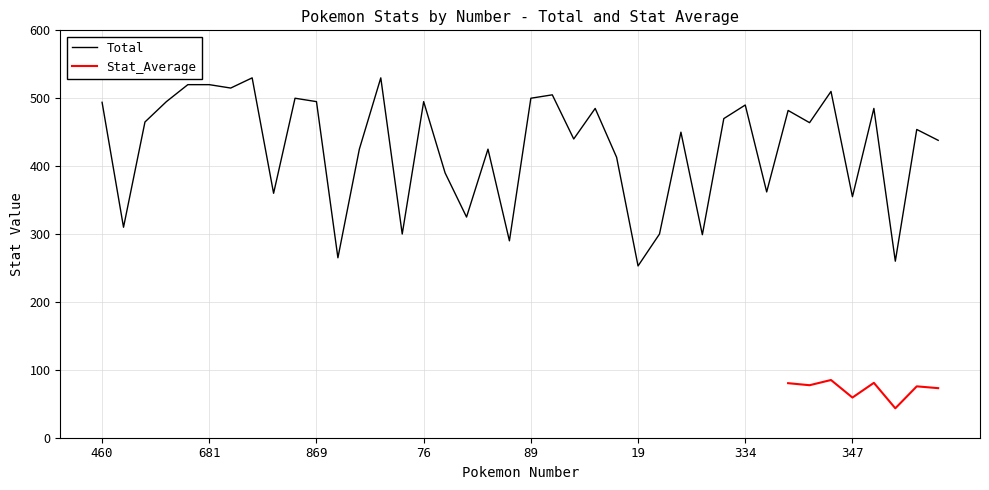

At which label does the data first exceed 464?

460